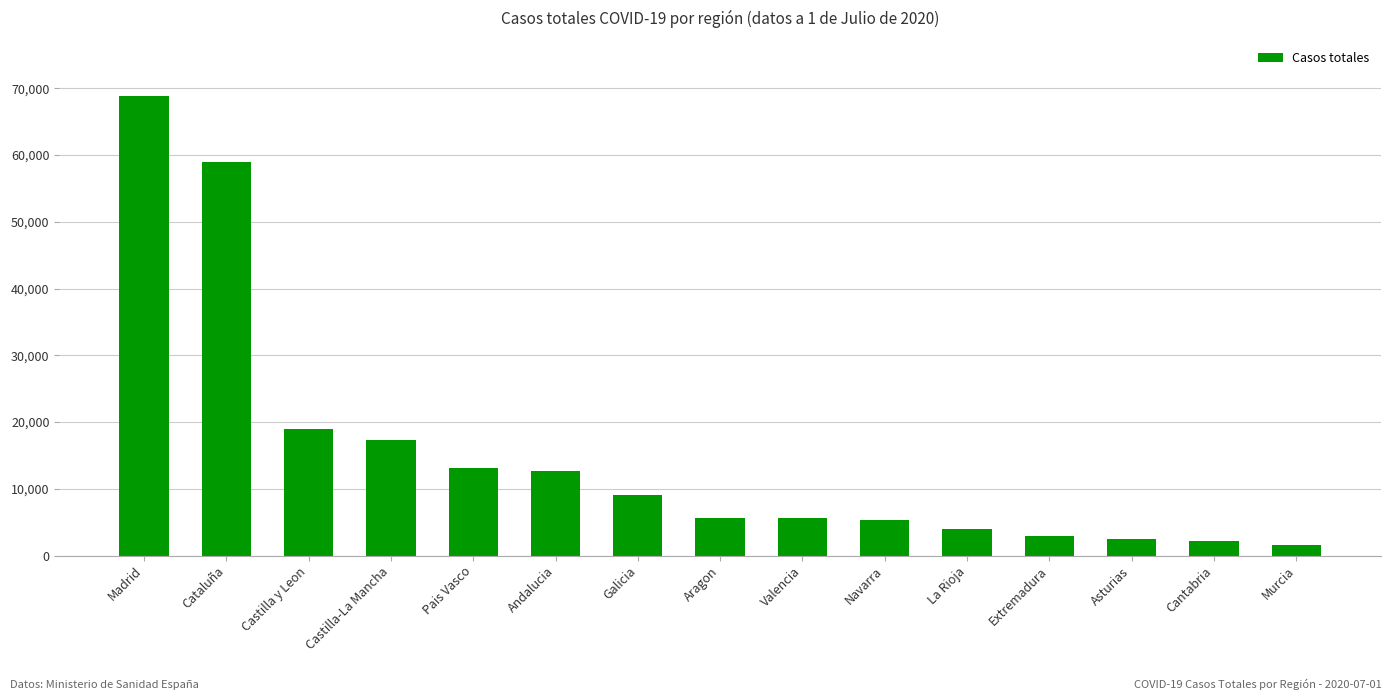

Where does the data first go above 5695?

Madrid